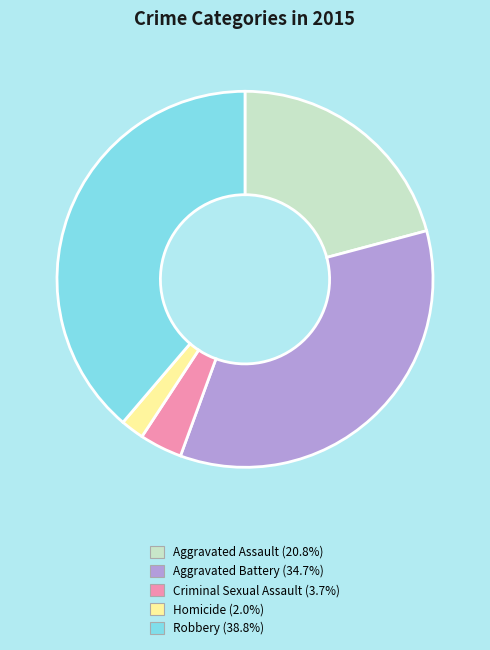

Is there a majority slice in this chart?

No